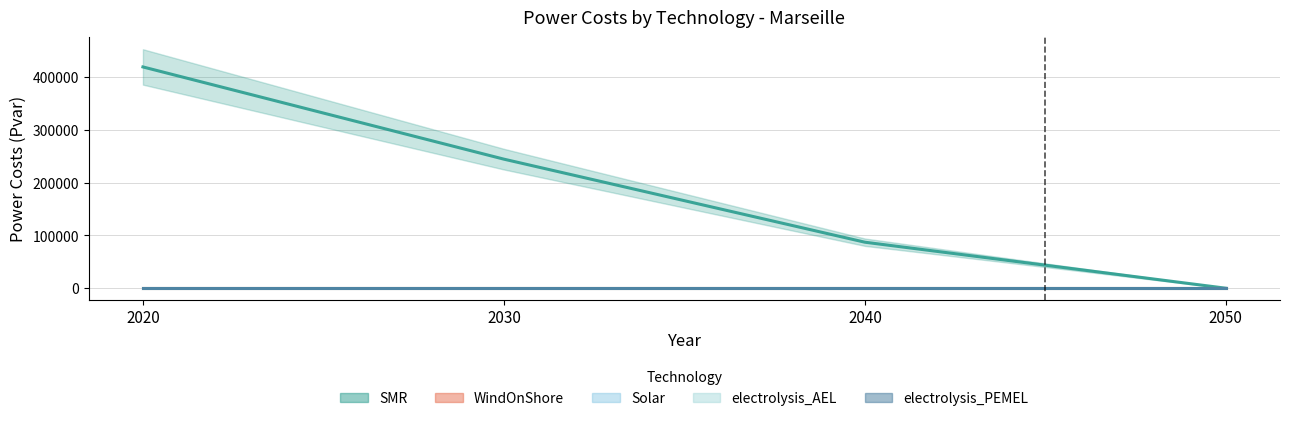

Rank the series at 2030 from lowest to highest value.

WindOnShore, Solar, electrolysis_AEL, electrolysis_PEMEL, SMR